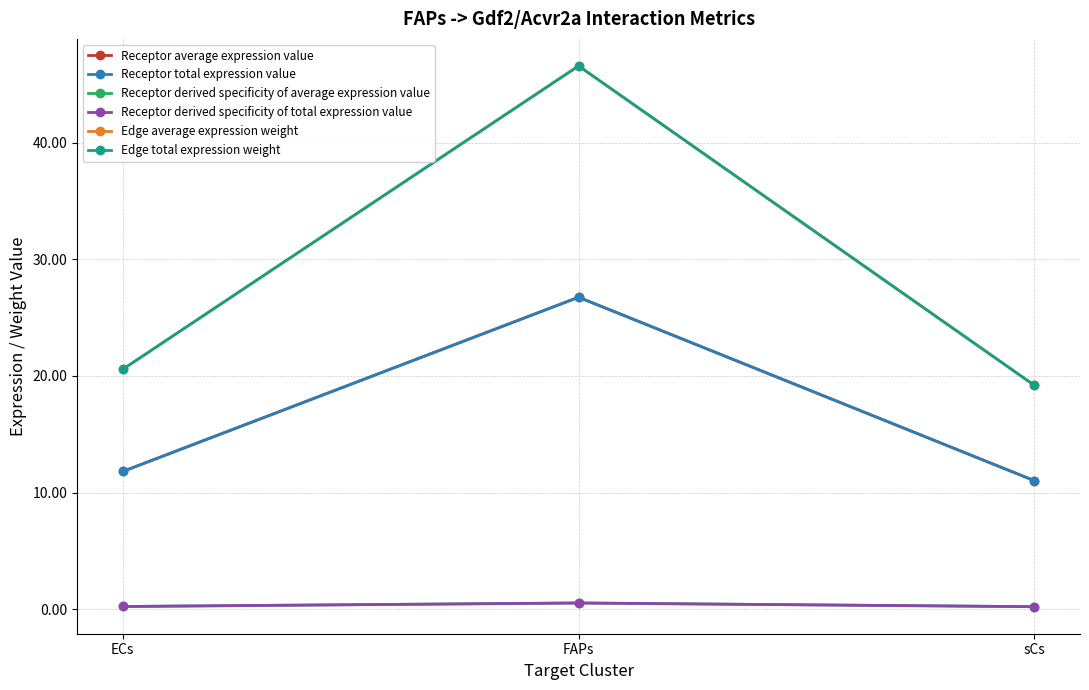

At which label does Edge total expression weight reach its peak?

FAPs